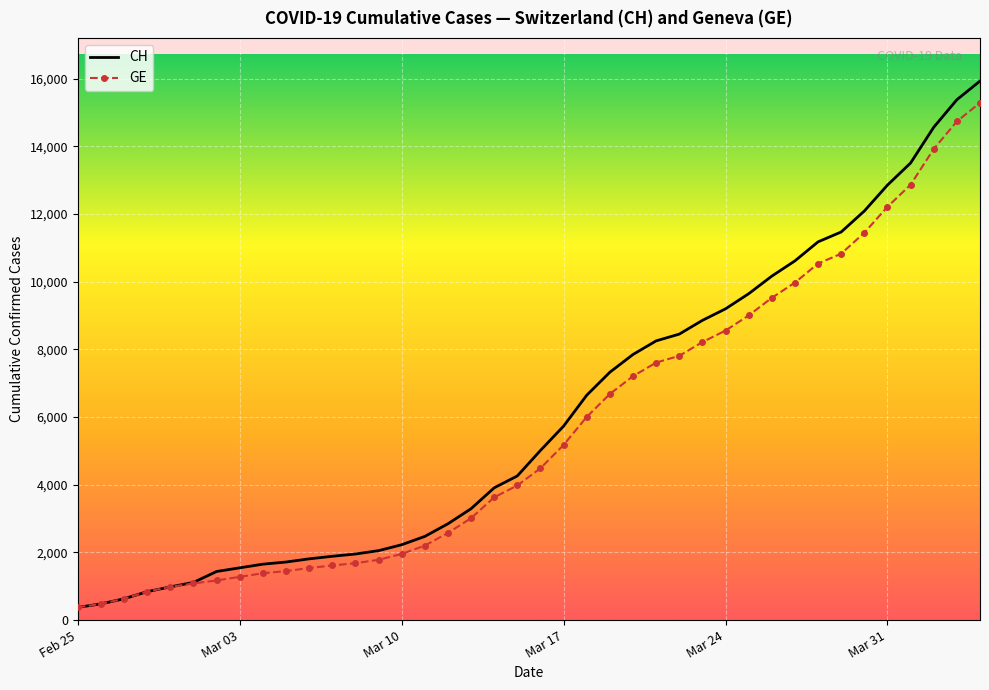

What is the greatest value displayed?

15926